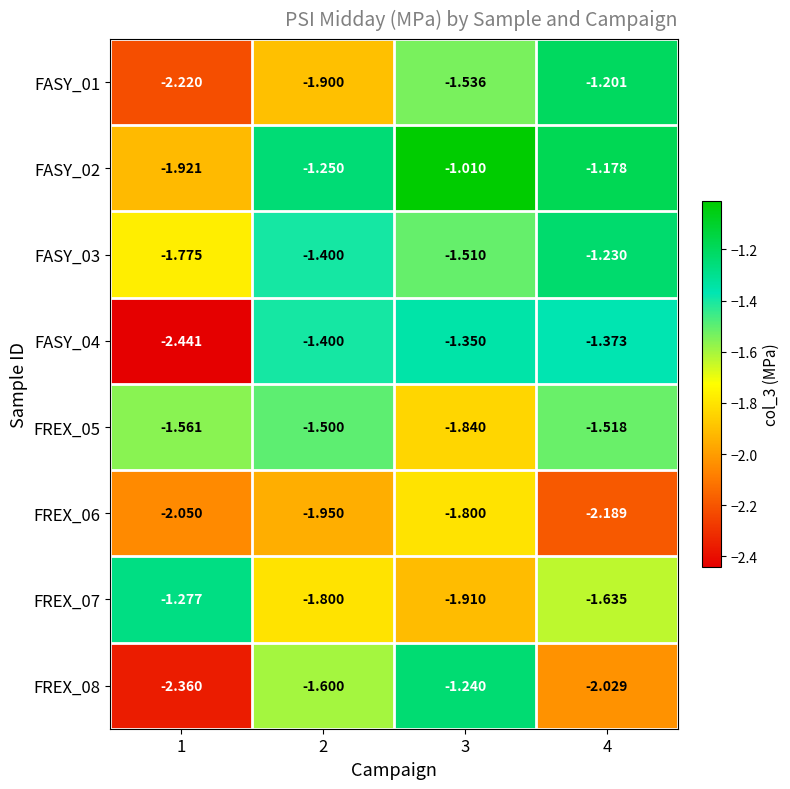

Is the value of FREX_06 at 1 greater than the value of FASY_01 at 3?

No